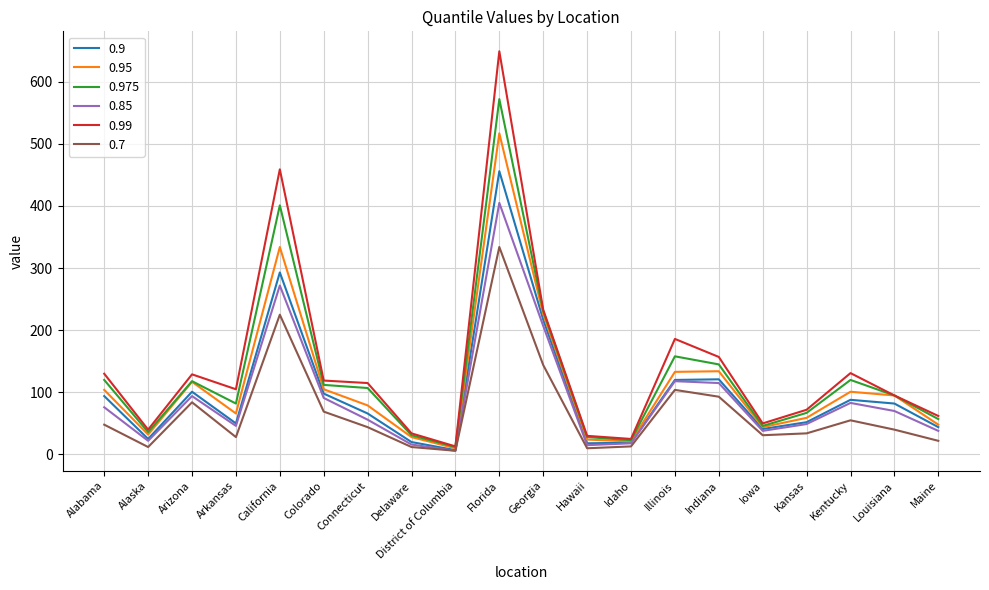

What is the sum of all 0.99 values?

2834